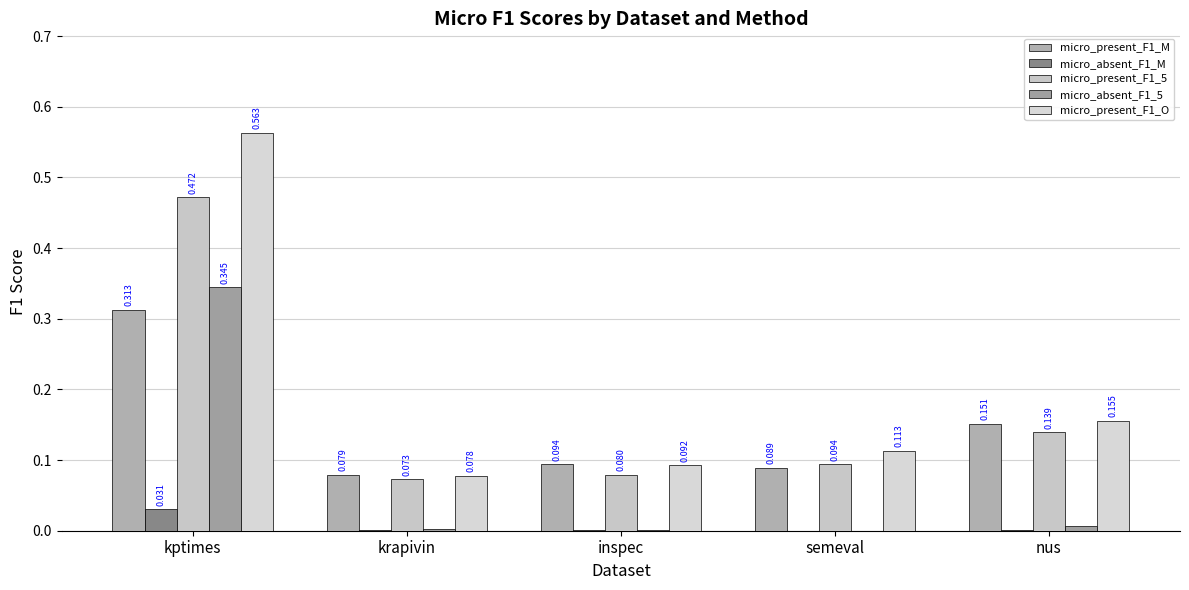

Which series changed the most between inspec and semeval?

micro_present_F1_O